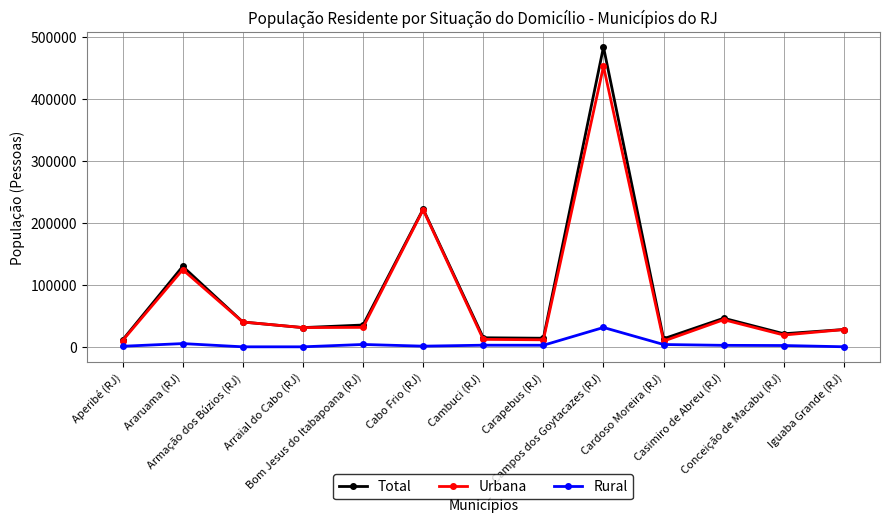

True or false: Total has more than 2 interior local peaks.

True